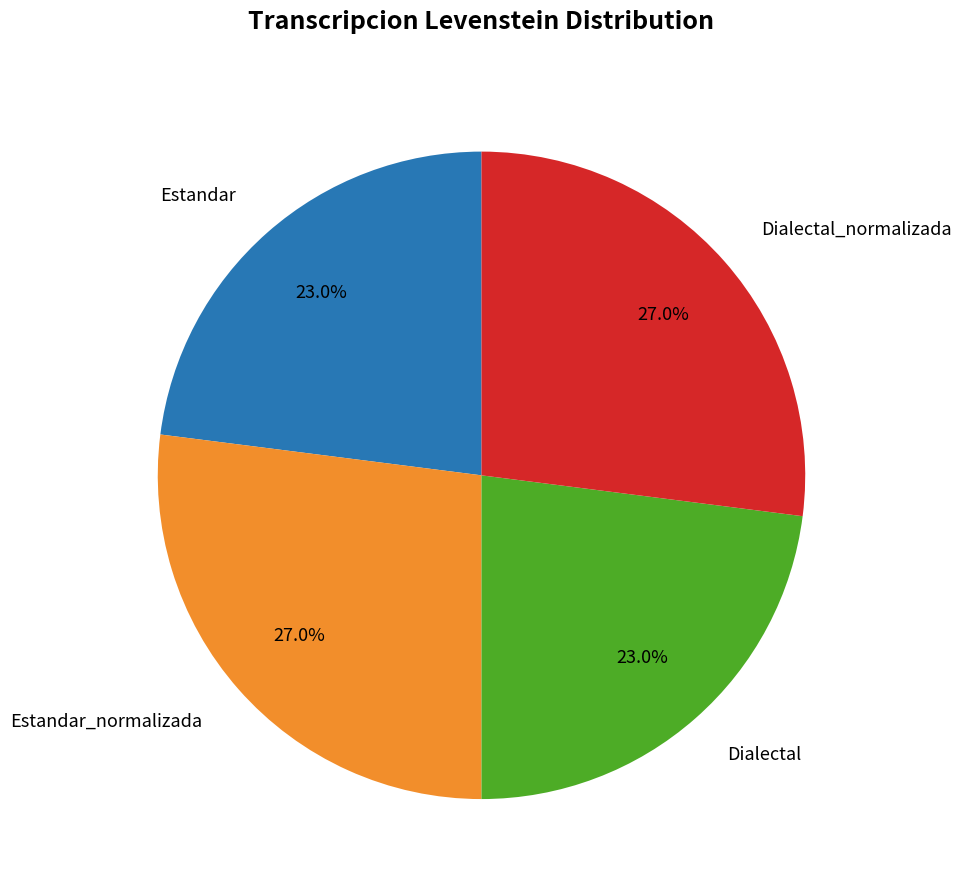

Is there any slice that represents more than half of the pie?

No